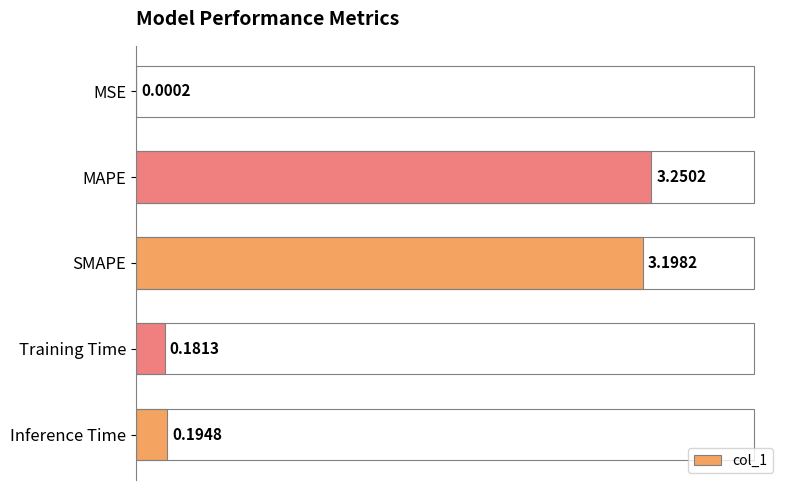

Which label corresponds to the largest value in the chart?

MAPE